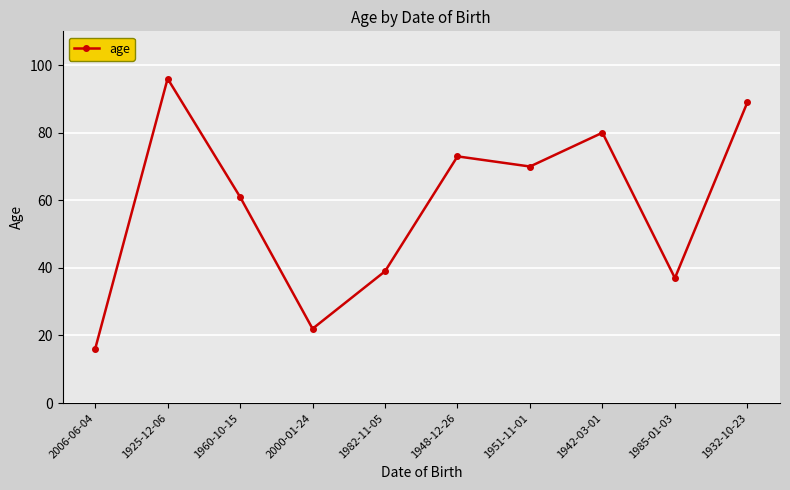

Rank the categories by value from highest to lowest.

1925-12-06, 1932-10-23, 1942-03-01, 1948-12-26, 1951-11-01, 1960-10-15, 1982-11-05, 1985-01-03, 2000-01-24, 2006-06-04